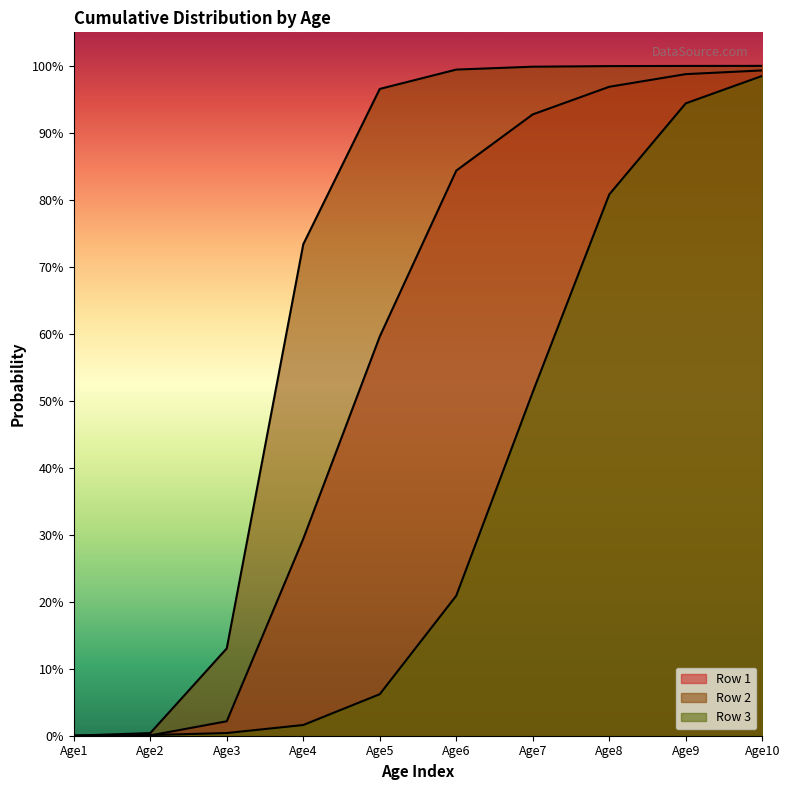

What is the maximum value for Row 1?

1.0